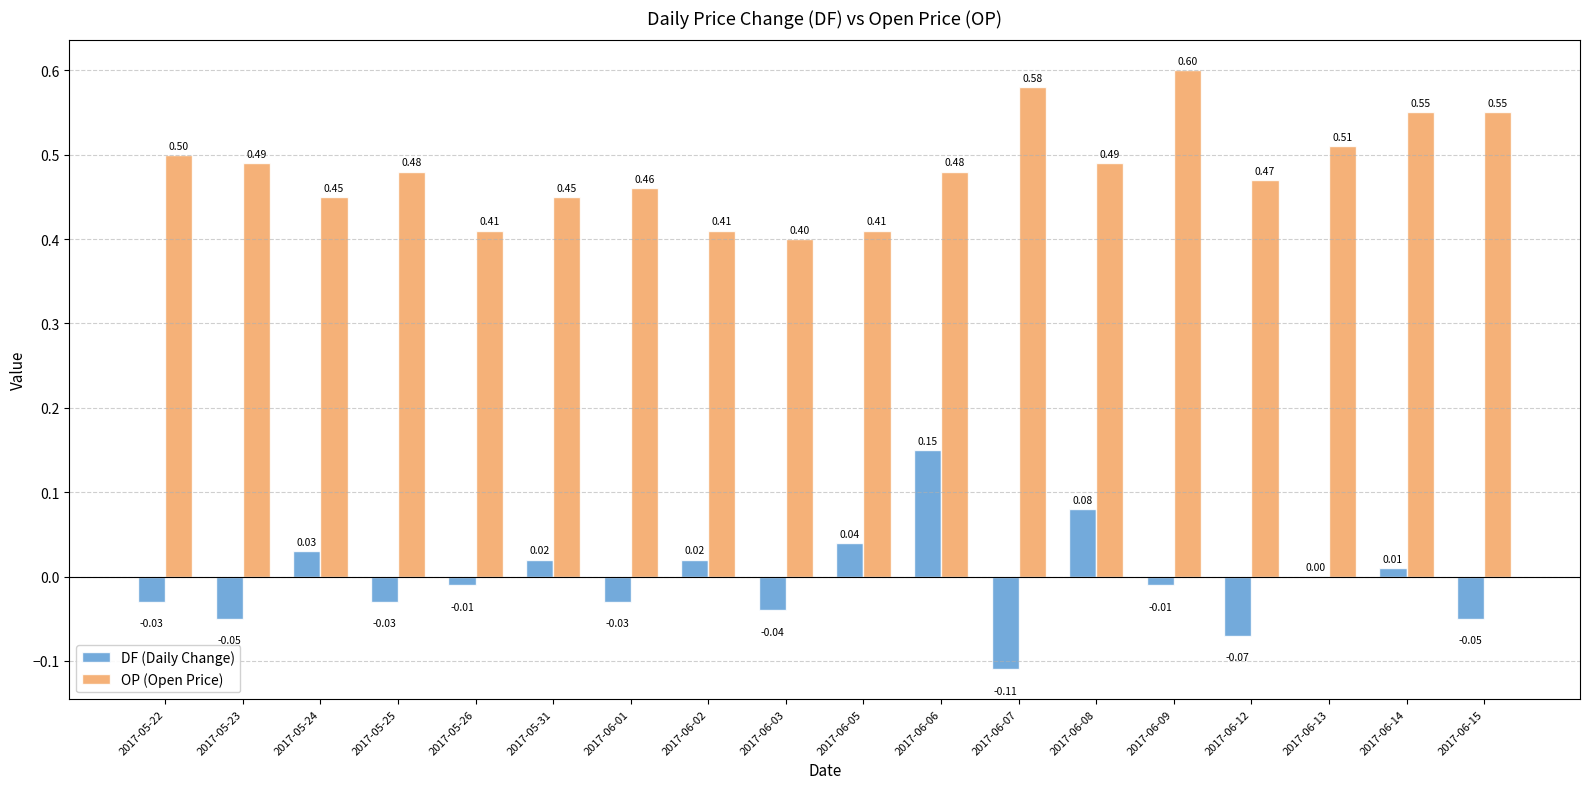

What is the sum of all OP (Open Price) values?

8.7